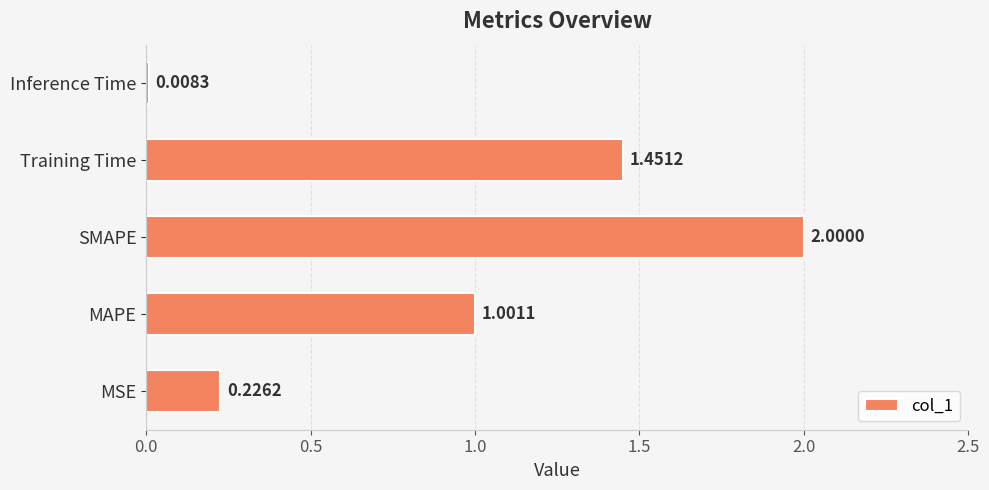

How many data points are above 1?

3